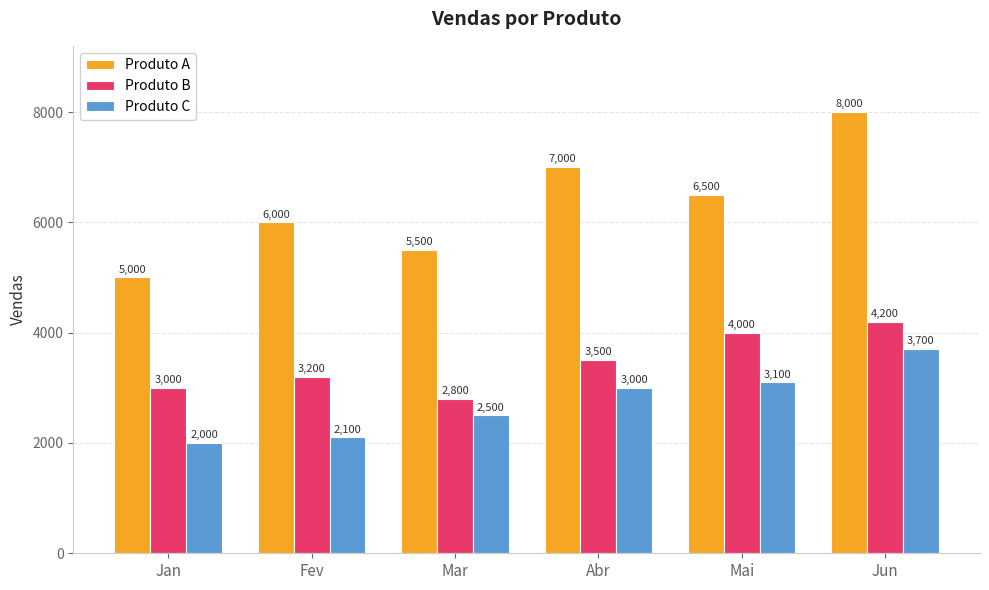

Which series has the largest range (max minus min)?

Produto A